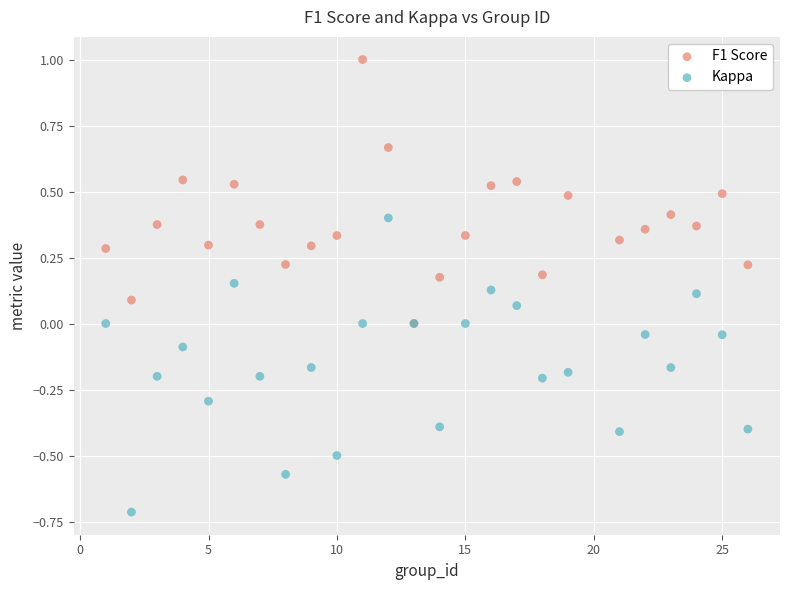

What are all the series names shown in the legend?

F1 Score, Kappa